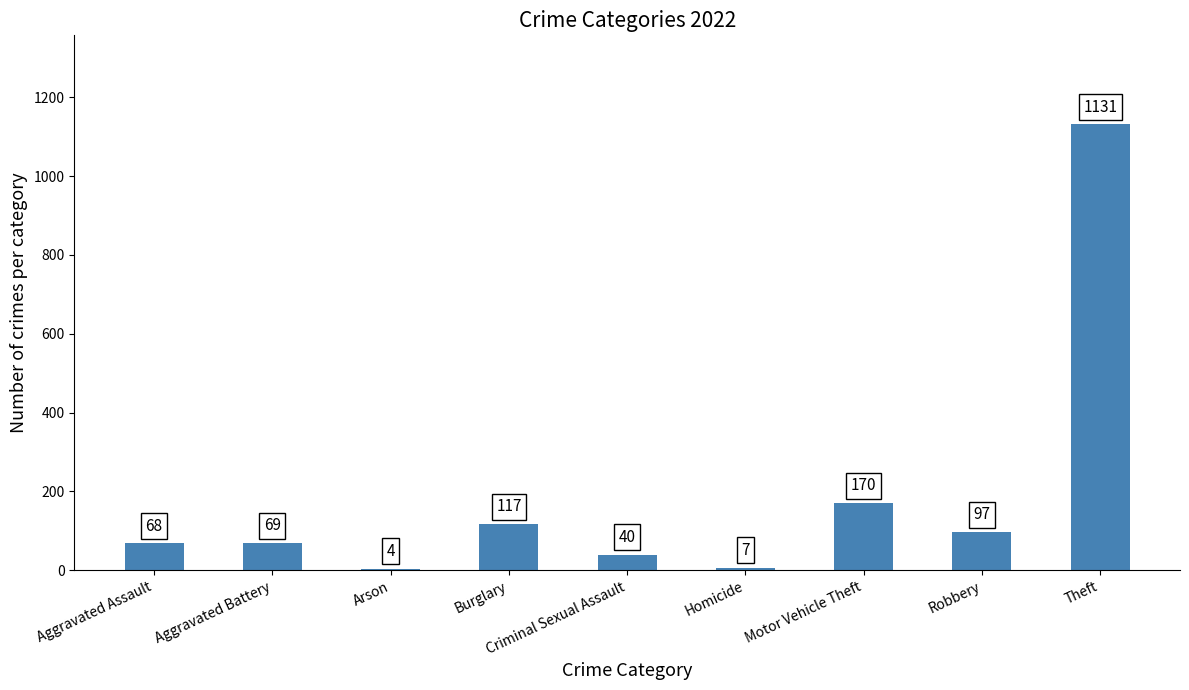

Approximately how many times larger is the value at Theft compared to Aggravated Assault?

16.6